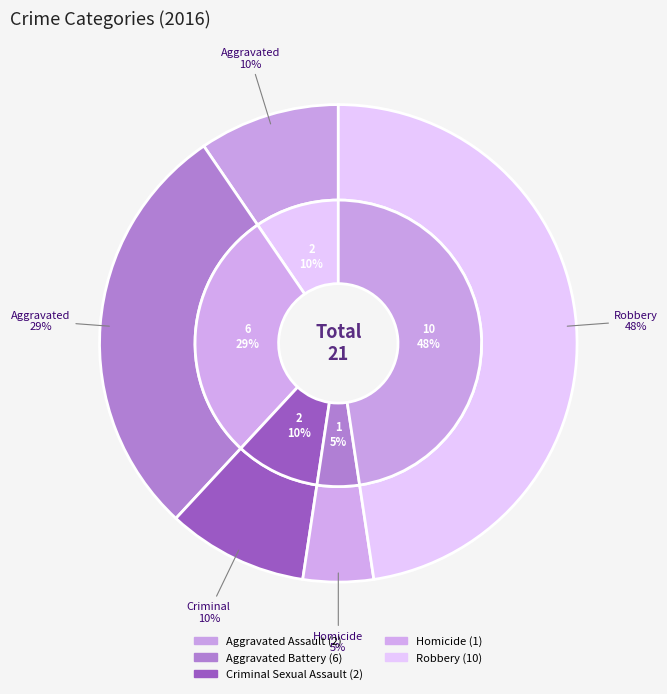

How many slices are in this pie chart?

5